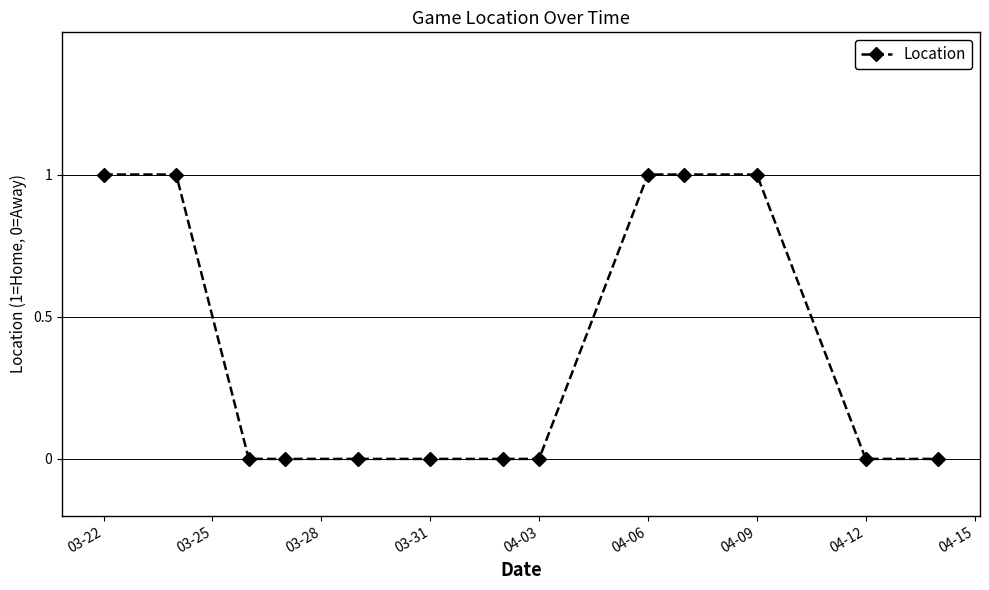

What is the sum of all values?

5